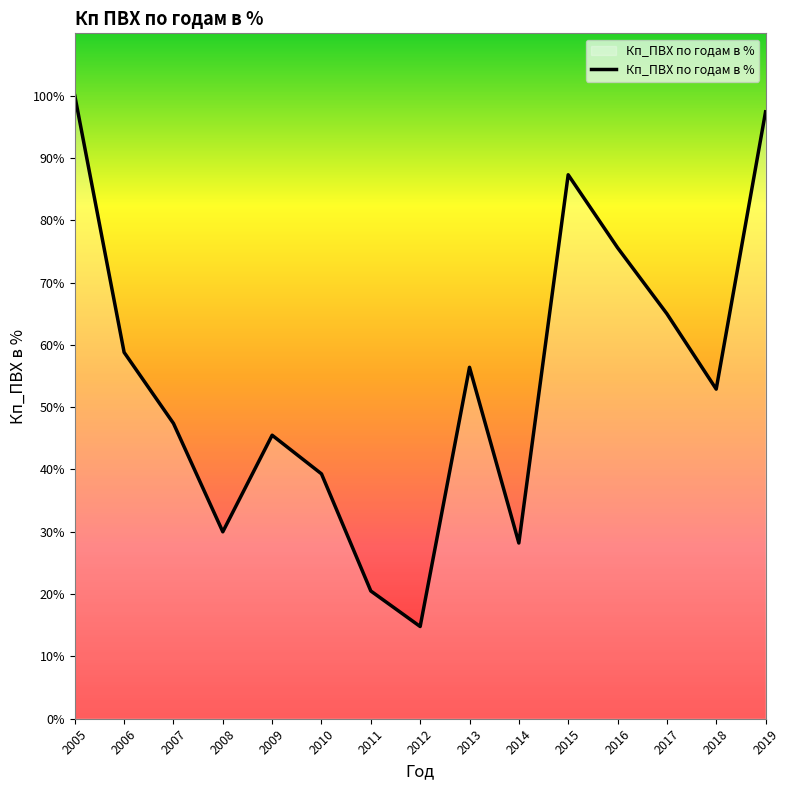

What is the difference between the values at 2016 and 2009?

30.1